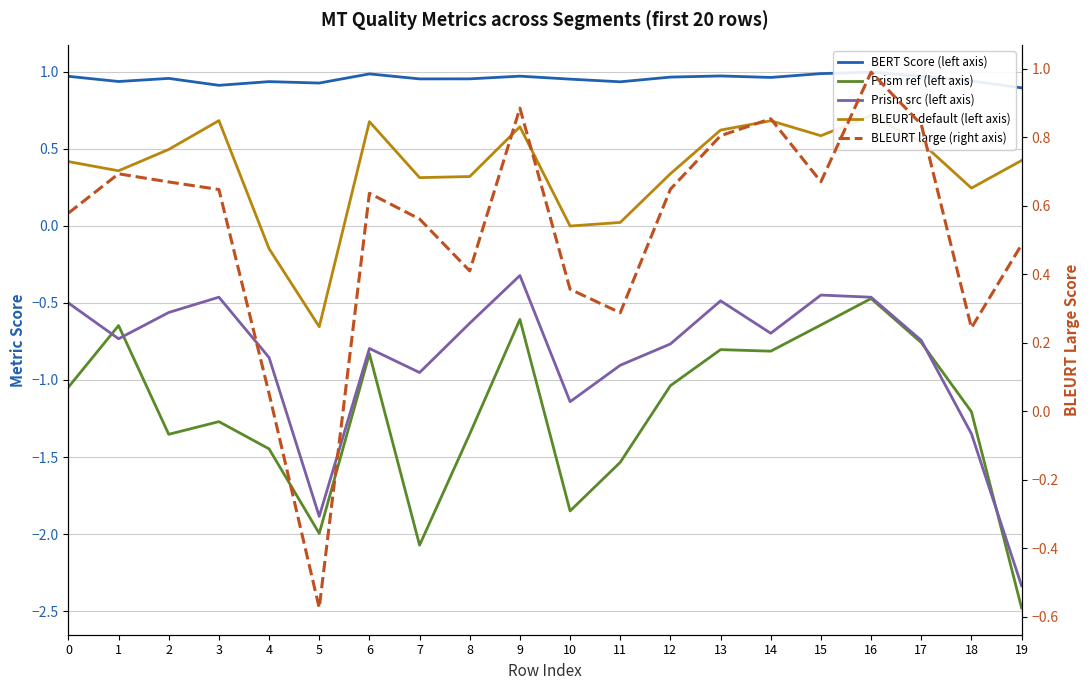

What is the spread (max minus min) of values at 3?

2.2